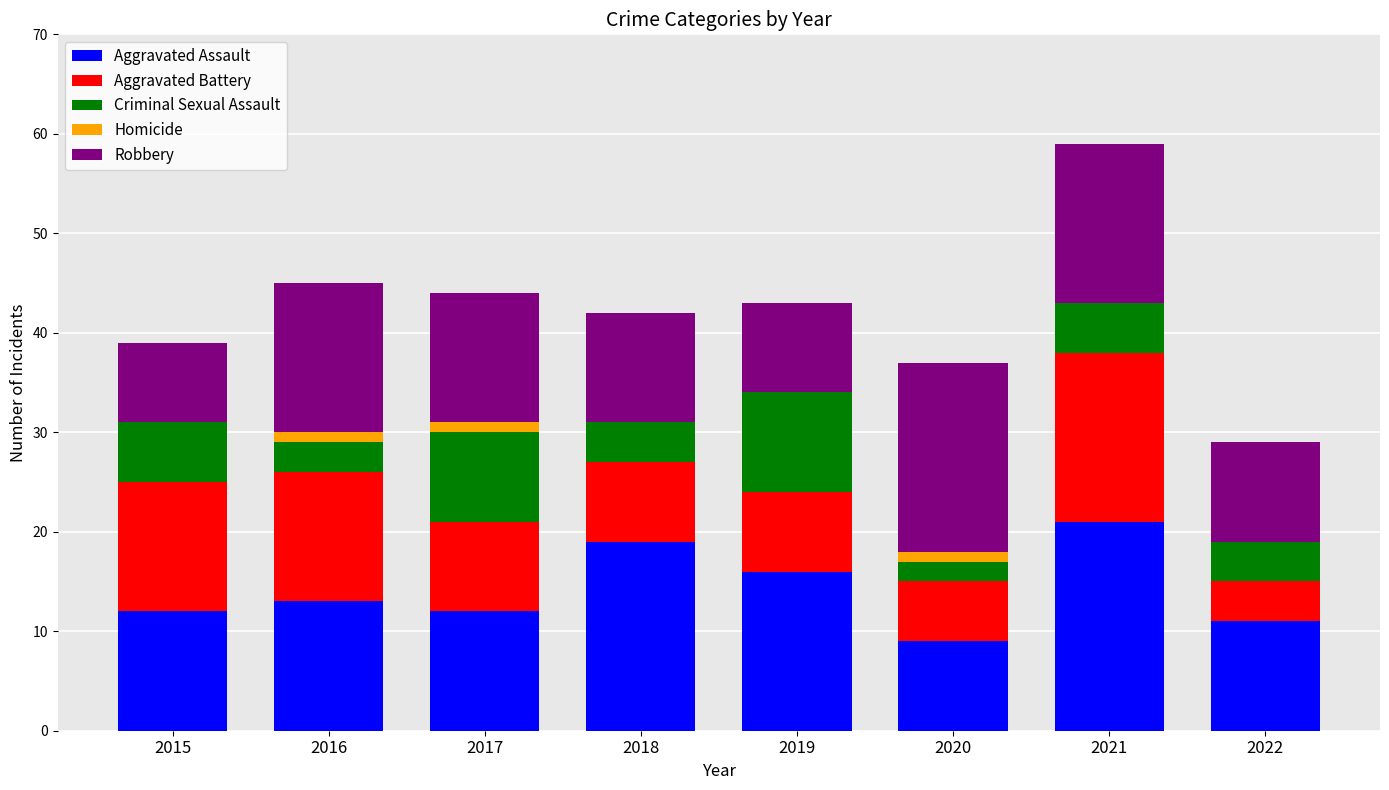

At which category is the sum across all series the highest?

2021